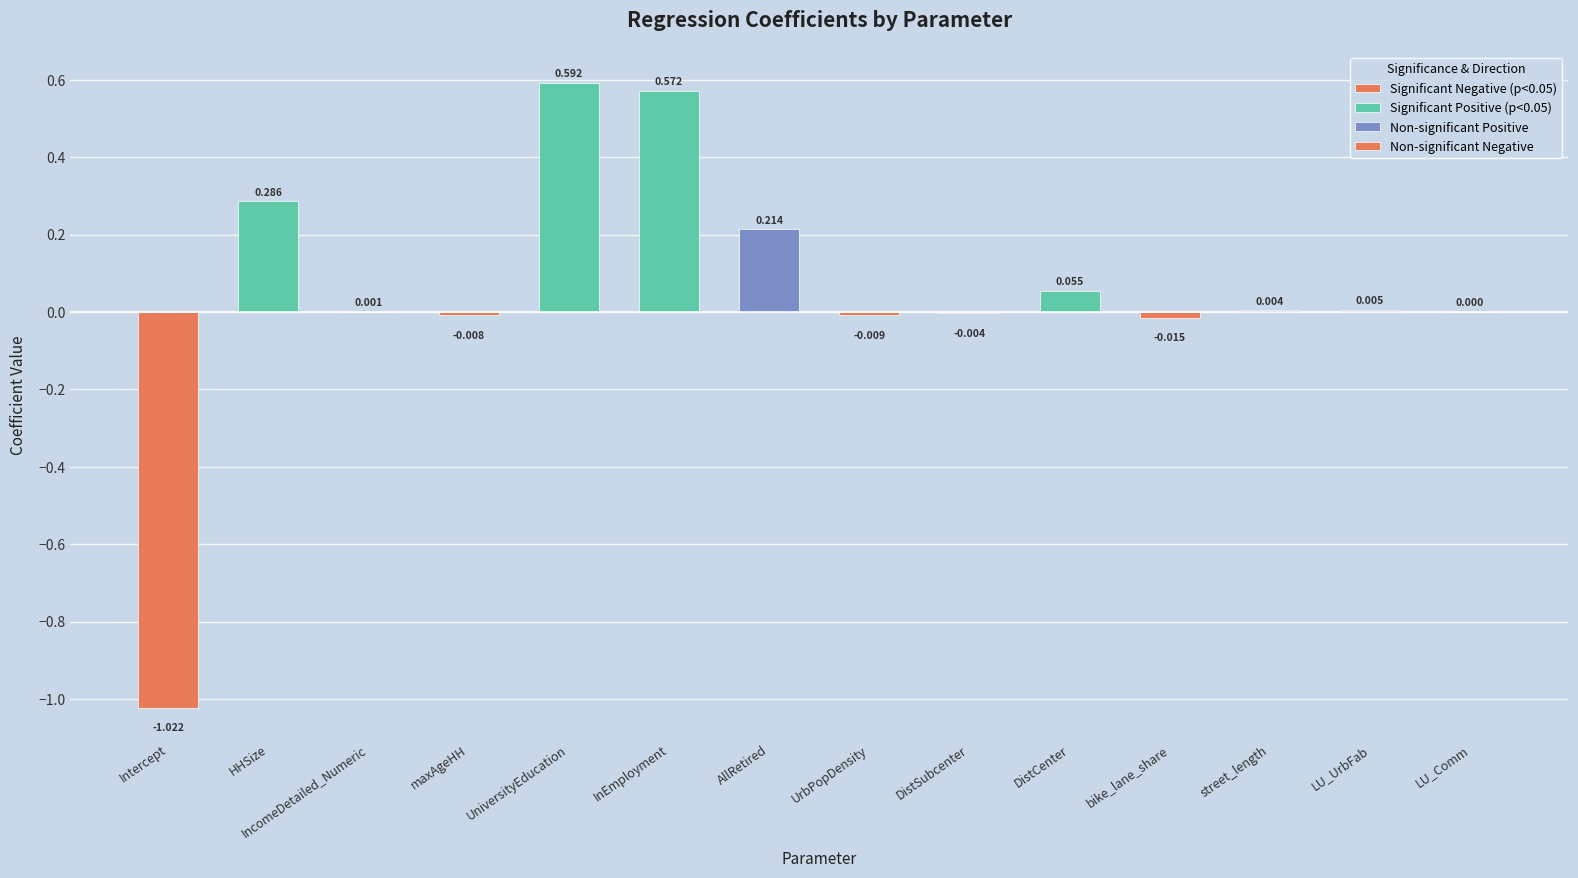

Reading left to right, list all the values displayed in this chart.

coefficient: Intercept=-1.0	HHSize=0.3	IncomeDetailed_Numeric=0.0	maxAgeHH=-0.0	UniversityEducation=0.6	InEmployment=0.6	AllRetired=0.2	UrbPopDensity=-0.0	DistSubcenter=-0.0	DistCenter=0.1	bike_lane_share=-0.0	street_length=0.0	LU_UrbFab=0.0	LU_Comm=0.0
p_value: Intercept=0.0	HHSize=0.0	IncomeDetailed_Numeric=0.0	maxAgeHH=0.0	UniversityEducation=0.0	InEmployment=0.0	AllRetired=0.2	UrbPopDensity=0.0	DistSubcenter=0.9	DistCenter=0.0	bike_lane_share=0.0	street_length=0.2	LU_UrbFab=0.1	LU_Comm=0.9